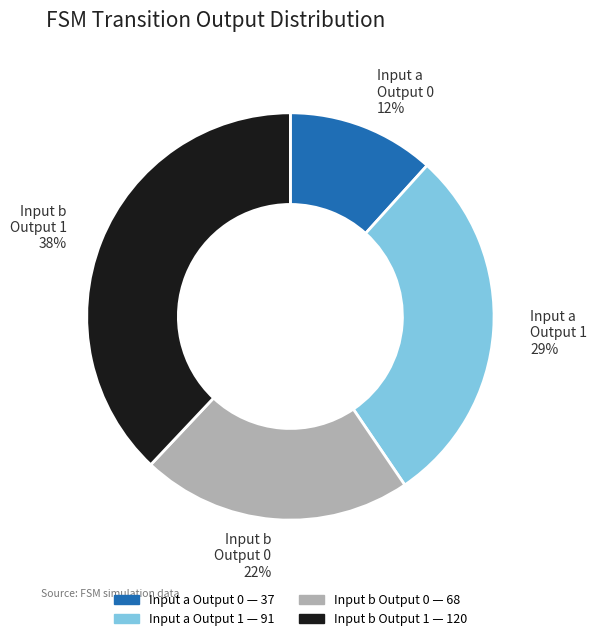

Does any single category account for the majority?

No